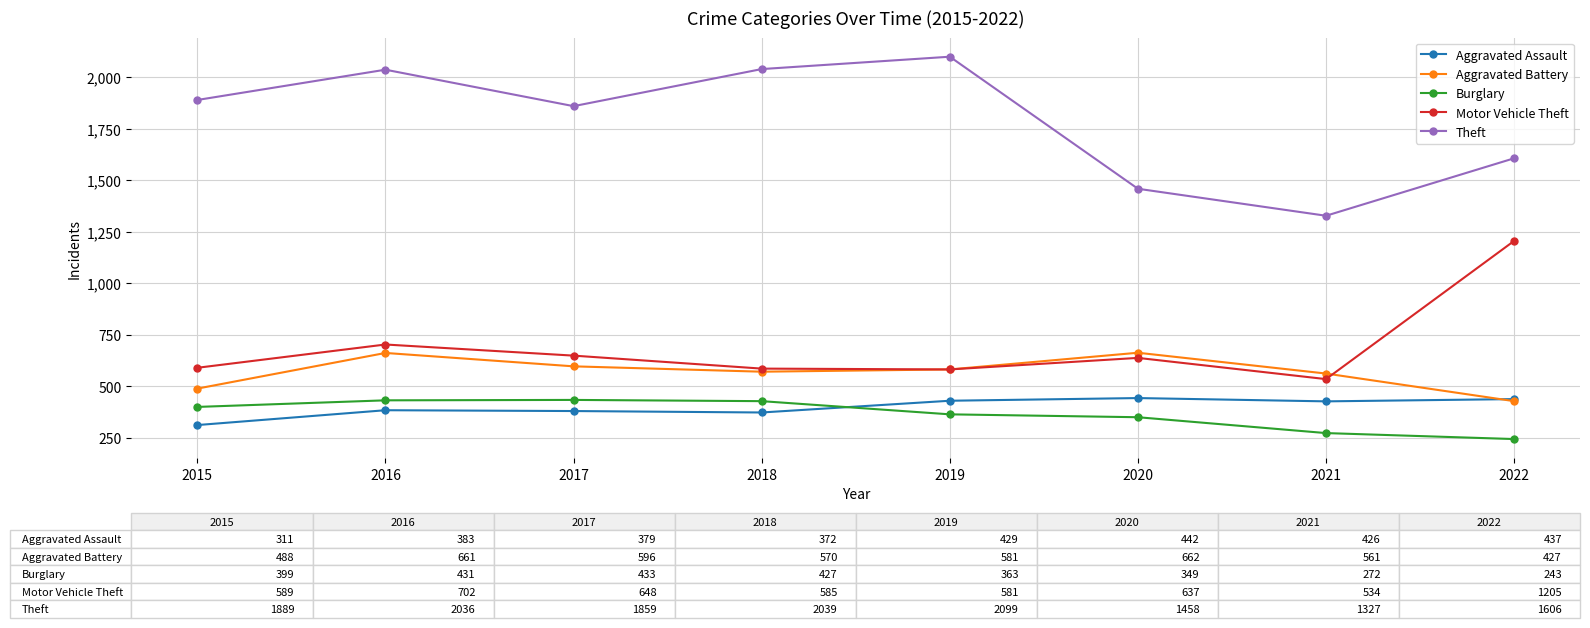

At 2020, list the series in order from largest to smallest.

Theft, Aggravated Battery, Motor Vehicle Theft, Aggravated Assault, Burglary